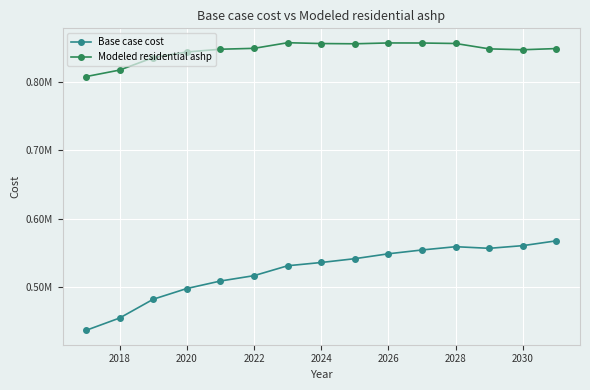

What are all the series names shown in the legend?

Base case cost, Modeled residential ashp